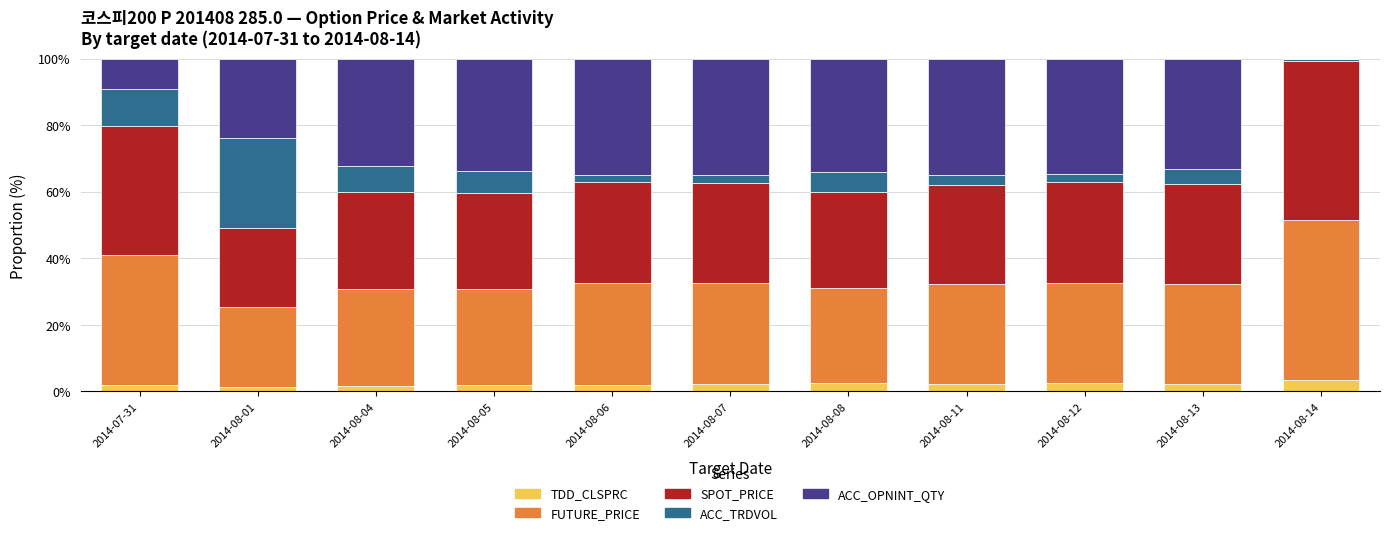

What is the total value across all series at 2014-08-08?

100.0